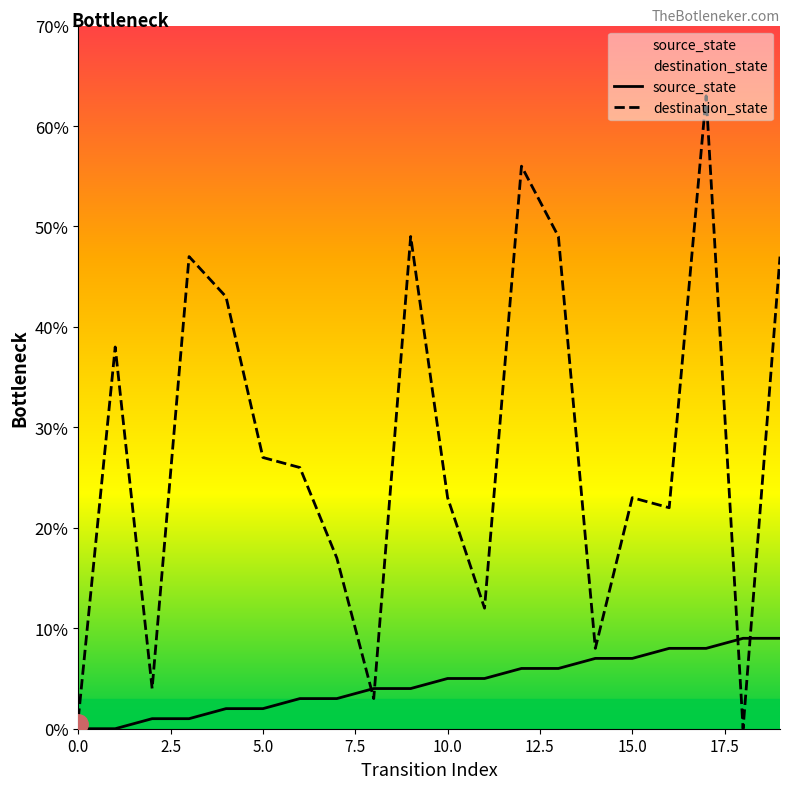

Is this an area chart (filled region under the line)?

No